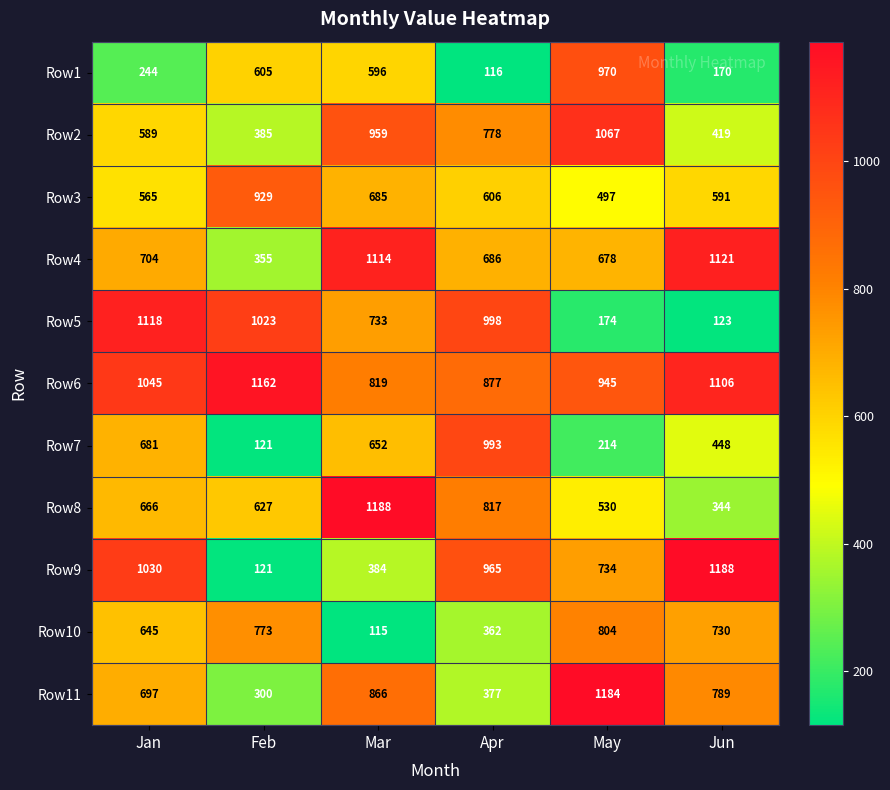

Where does the Row9 series first go above 965?

Jan